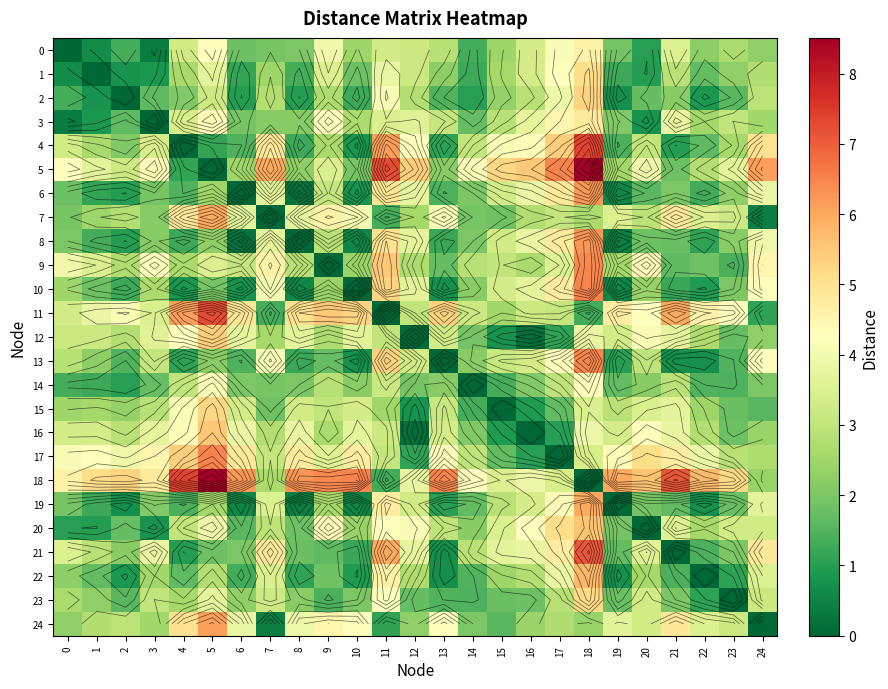

Between 5 and 7, which series saw the biggest shift?

5